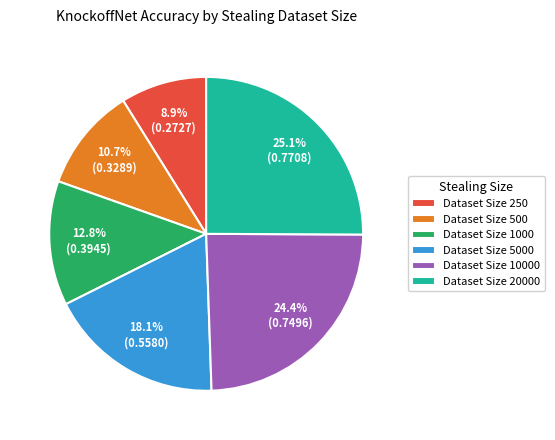

Rank the categories by value from highest to lowest.

Dataset Size 20000, Dataset Size 10000, Dataset Size 5000, Dataset Size 1000, Dataset Size 500, Dataset Size 250